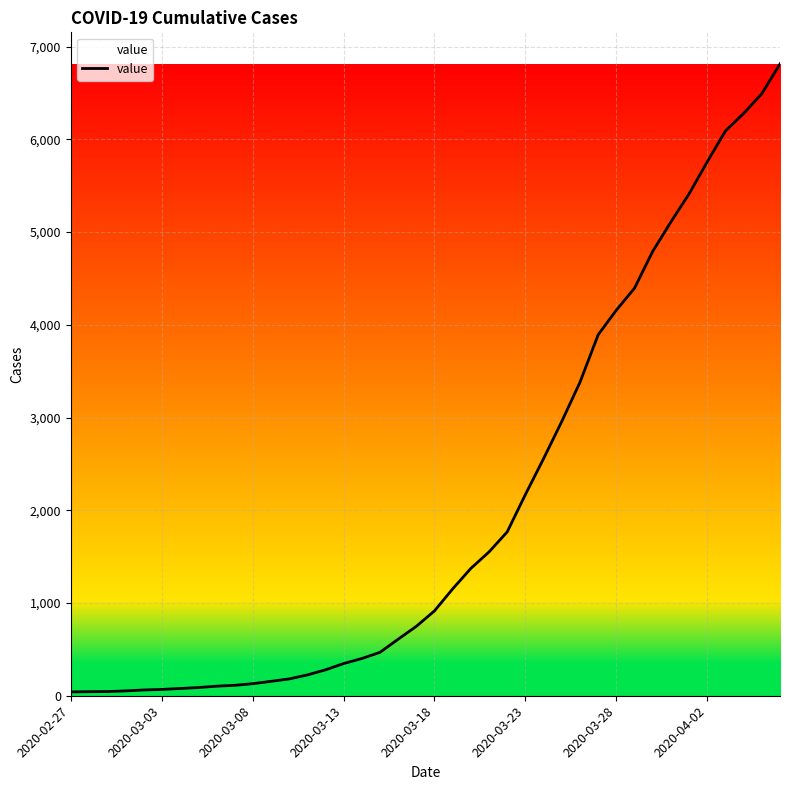

Count the number of categories in the chart.

40